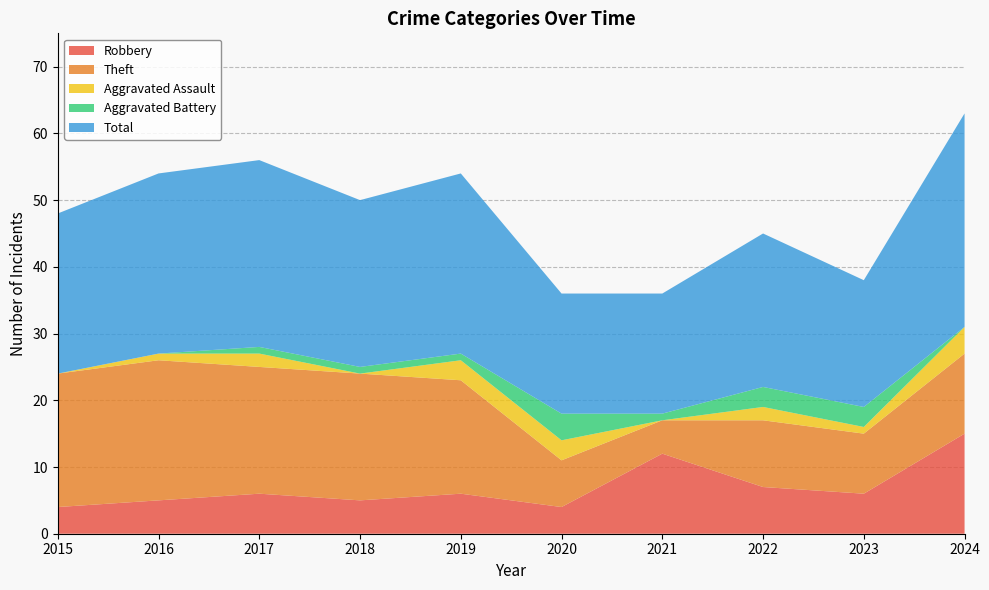

Reading left to right, transcribe all the data shown in this chart.

Robbery: 4	5	6	5	6	4	12	7	6	15
Theft: 20	21	19	19	17	7	5	10	9	12
Aggravated Assault: 0	1	2	0	3	3	0	2	1	4
Aggravated Battery: 0	0	1	1	1	4	1	3	3	0
Total: 24	27	28	25	27	18	18	23	19	32